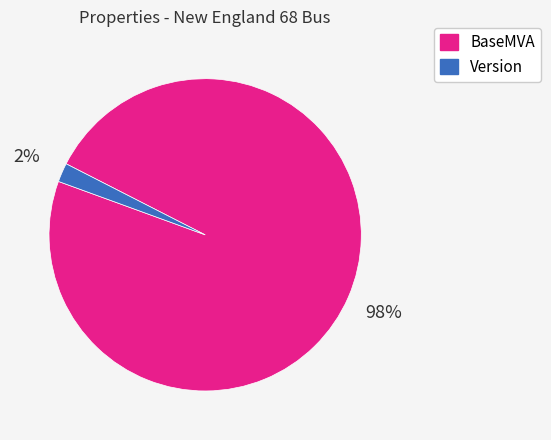

Count the number of slices in the pie.

2